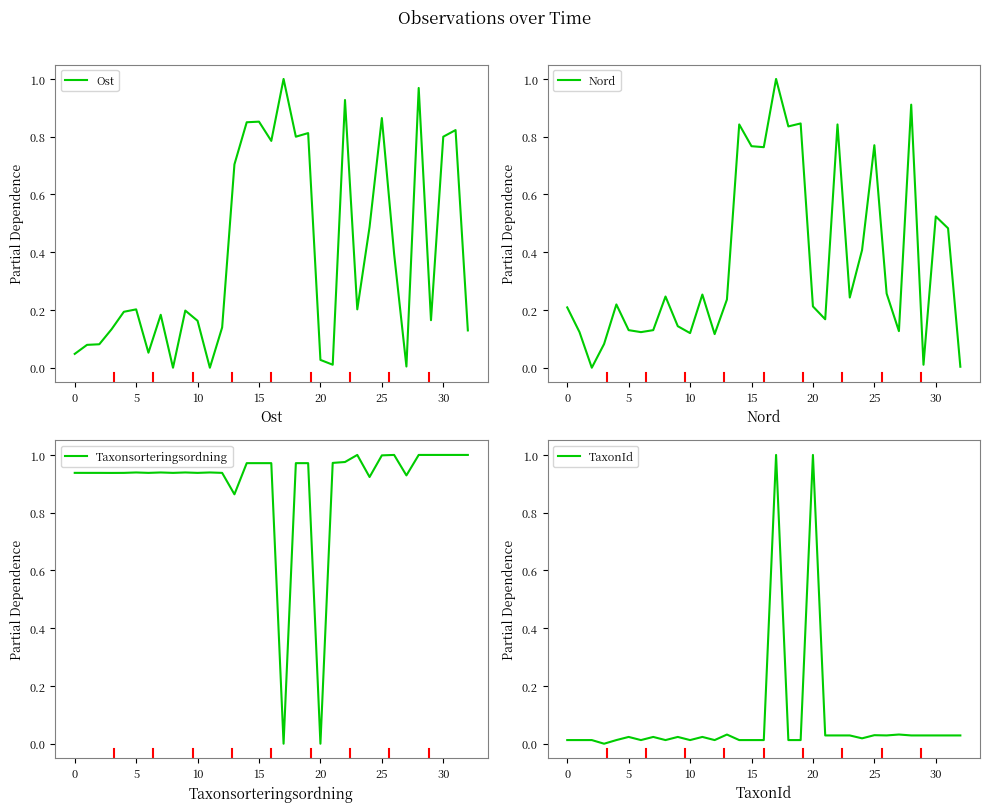

What is the label of the 24th point from the left?

23